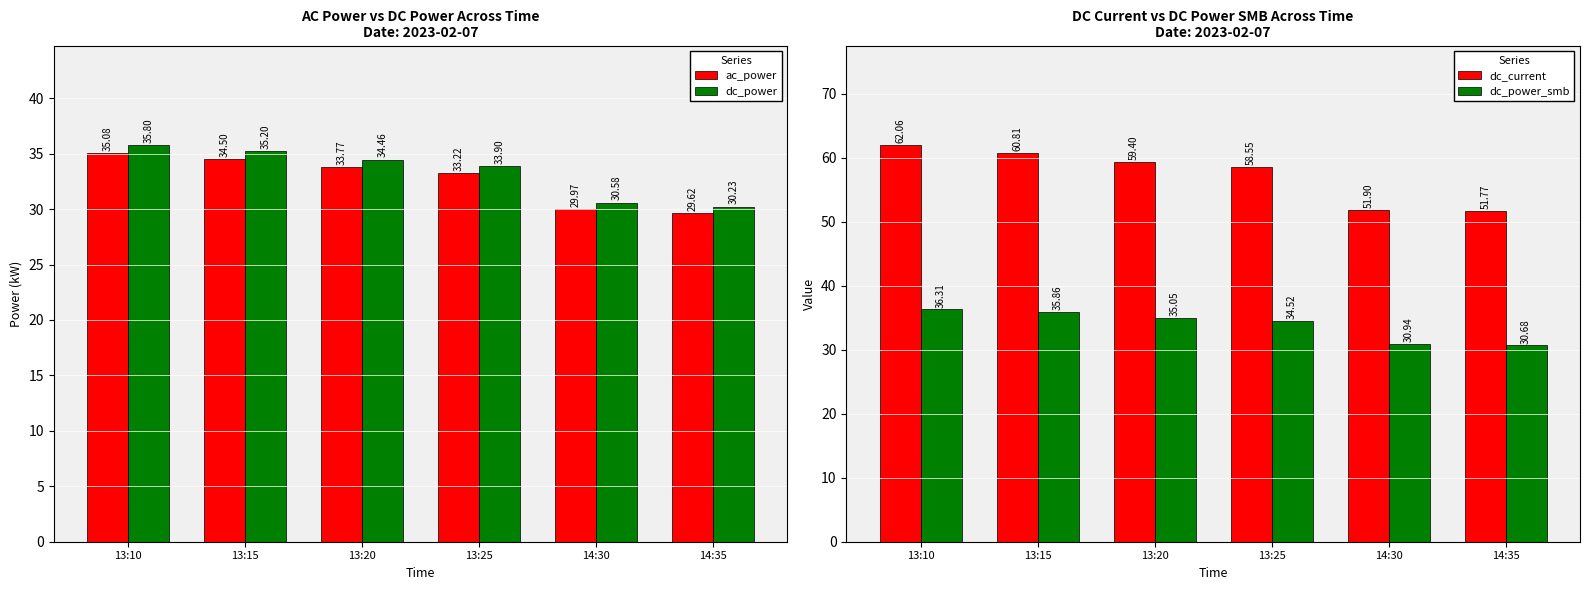

How many values in the dc_current series are below 59?

3